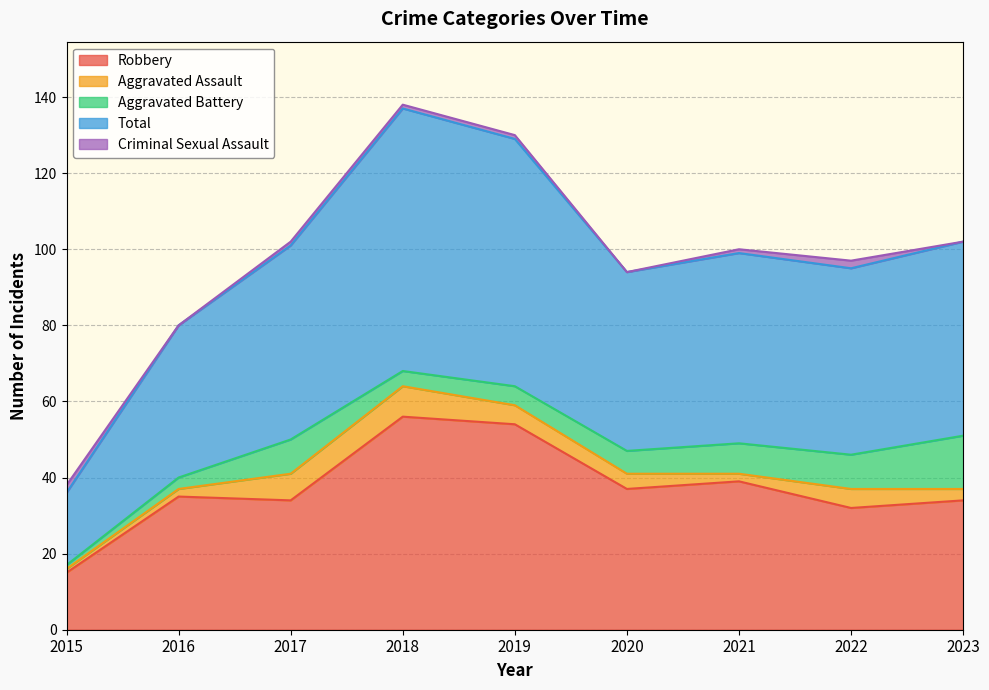

True or false: Criminal Sexual Assault and Total intersect in this chart.

False